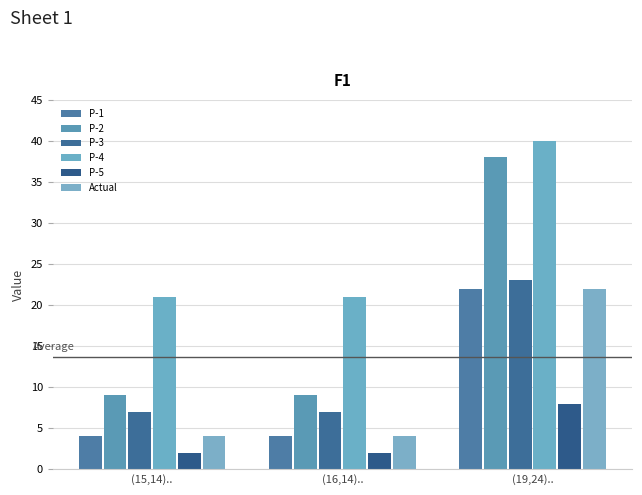

At how many categories does at least one series exceed 39?

1